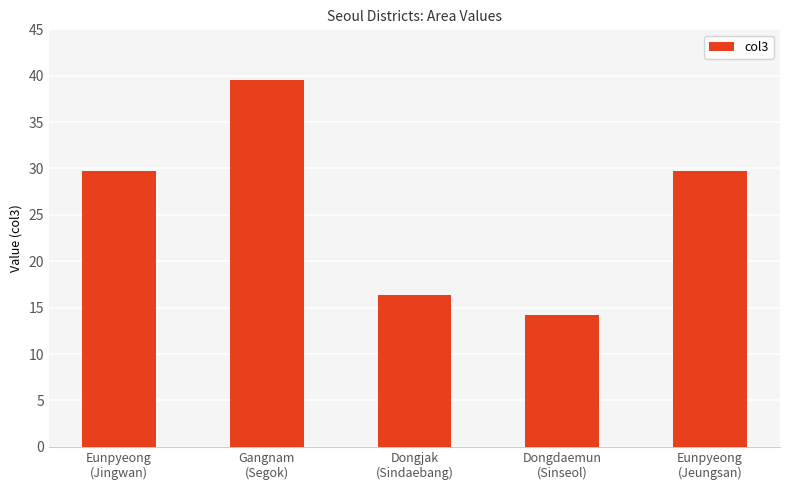

What position from the left is Dongjak
(Sindaebang)?

3